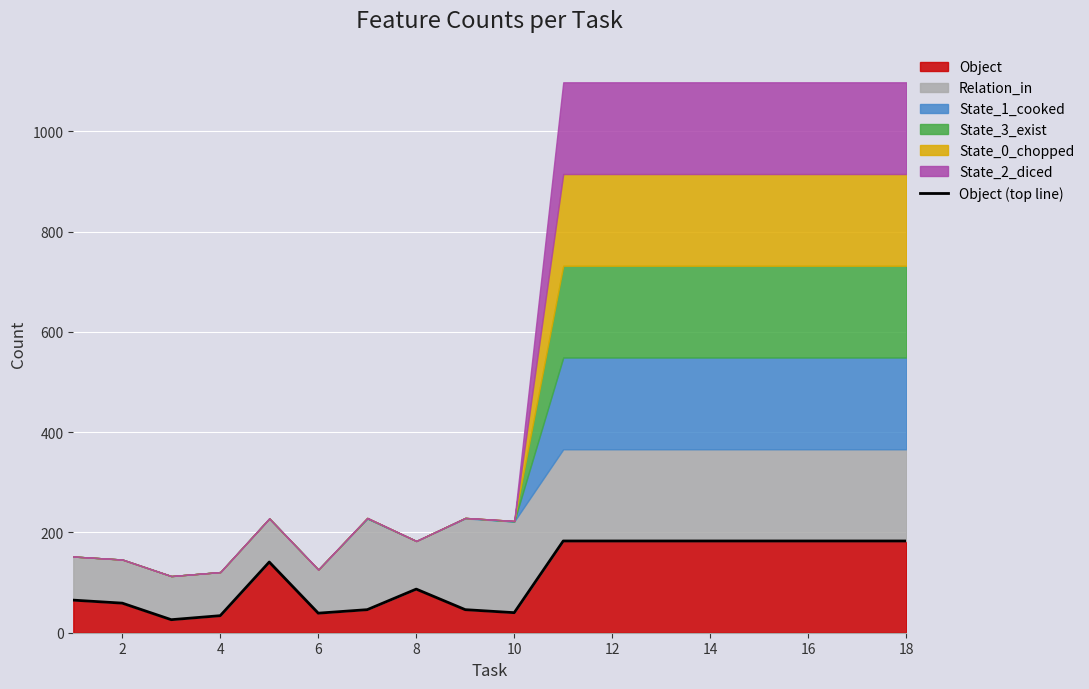

What is the difference between the maximum and second lowest values?

149